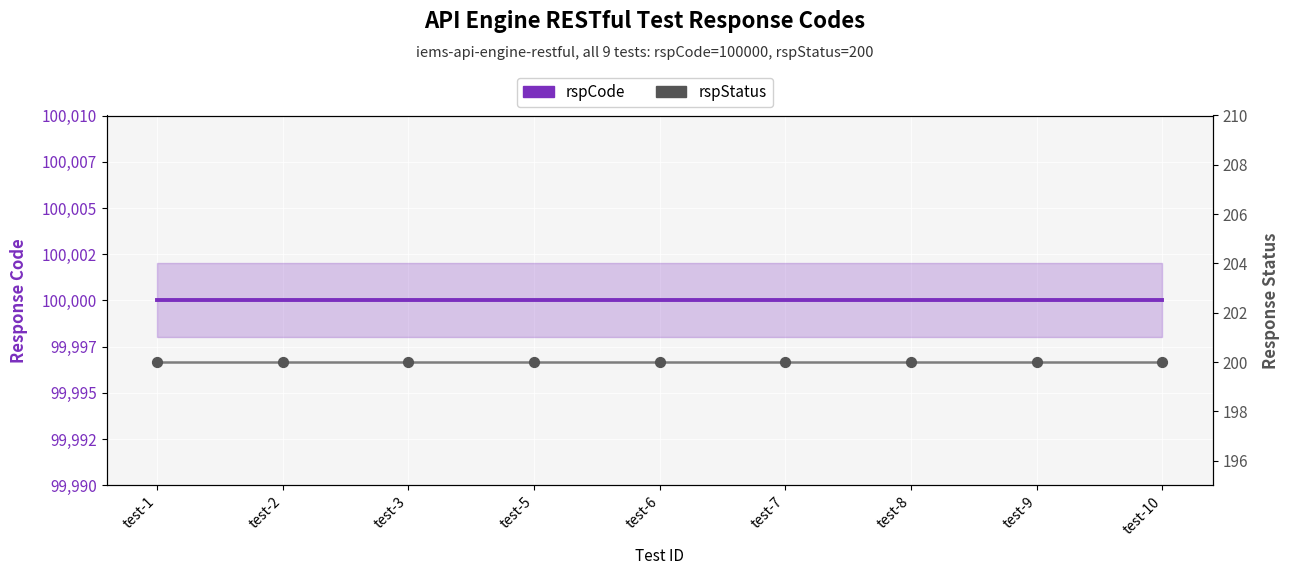

Which series has the widest spread of Y values?

rspCode